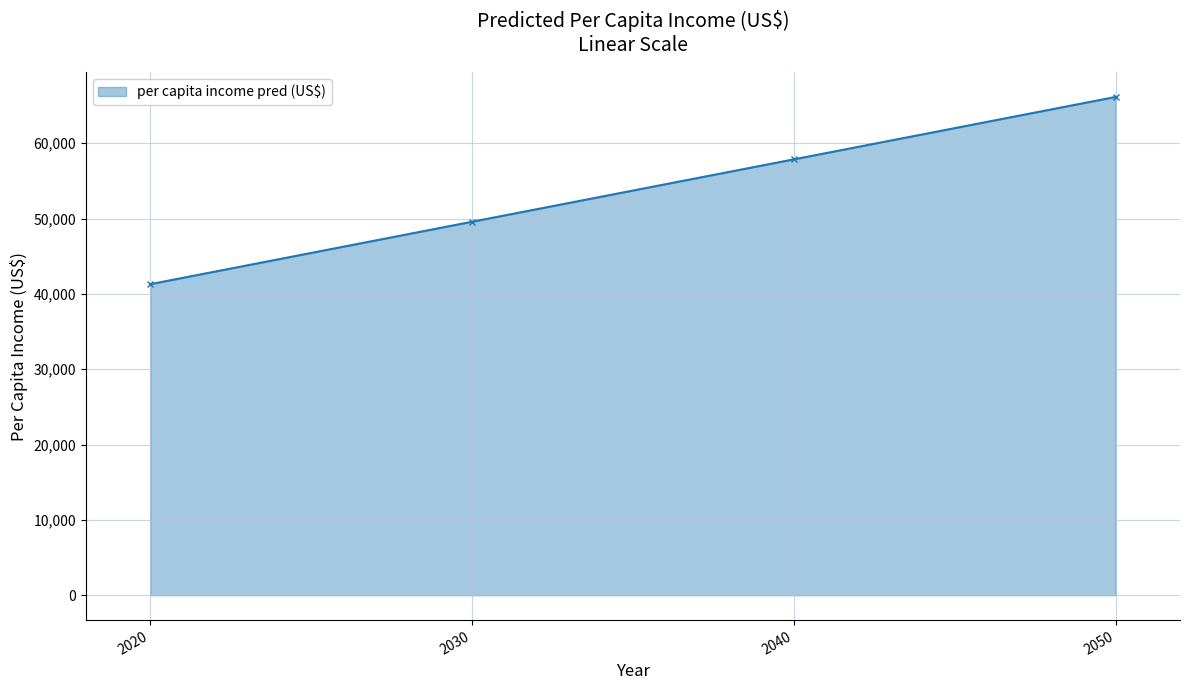

What is the value of the 1st point from the left?

41288.7